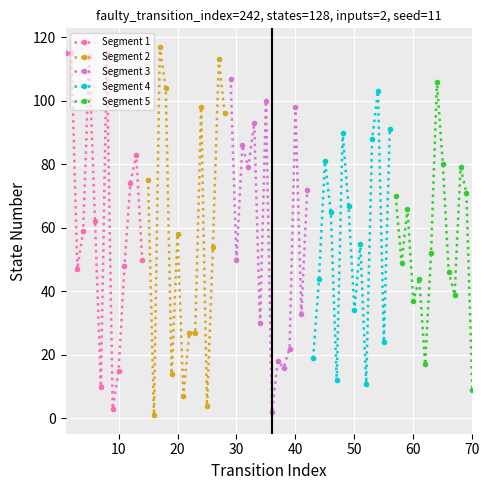

What is the minimum value for Segment 1?

3